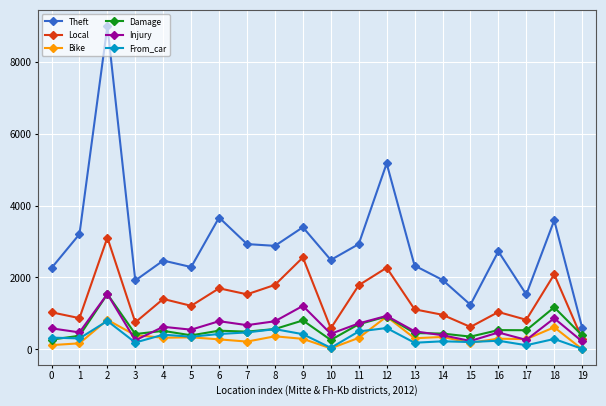

Where is Theft nearest to the value 4797?

12